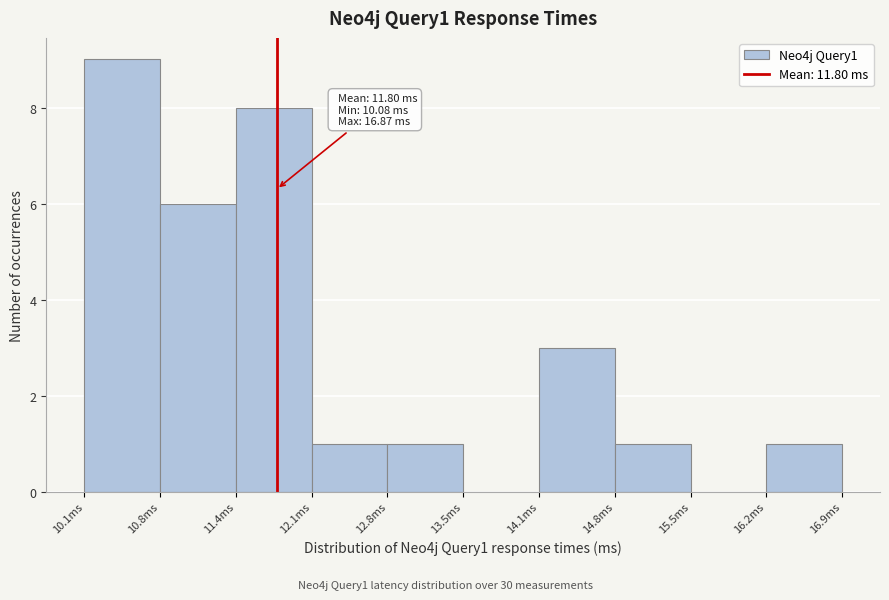

Over which range of the x-axis is the bar tallest?

10.1 to 10.8